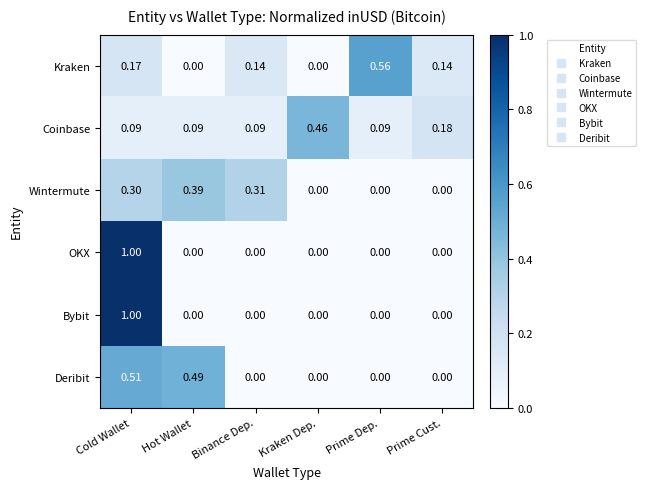

Between Hot Wallet and Prime Dep., which series saw the biggest shift?

Kraken